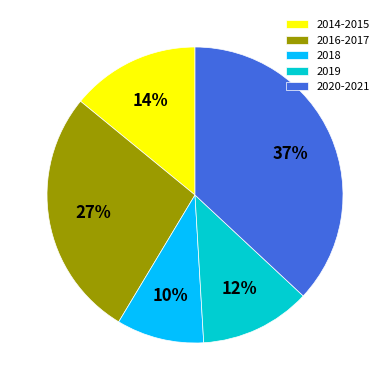

Which has a higher value, 2018 or 2016-2017?

2016-2017